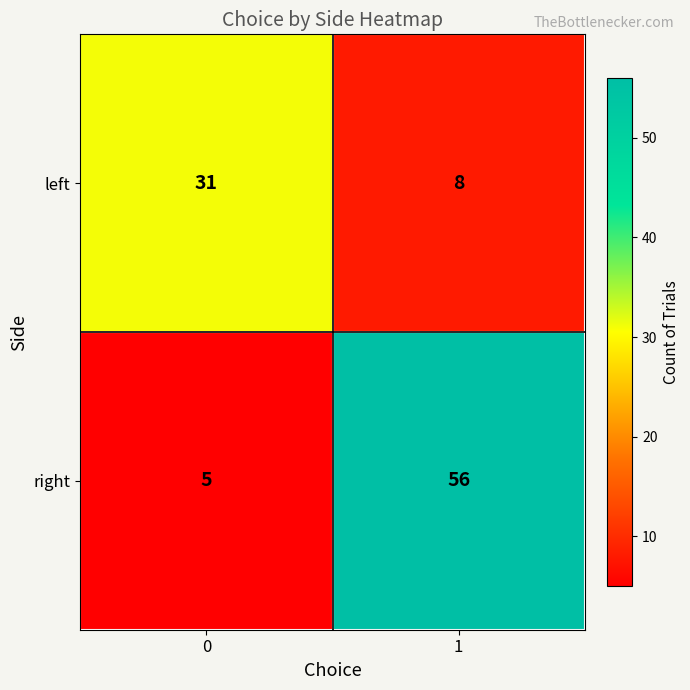

What is the total value across all series at 0?

36